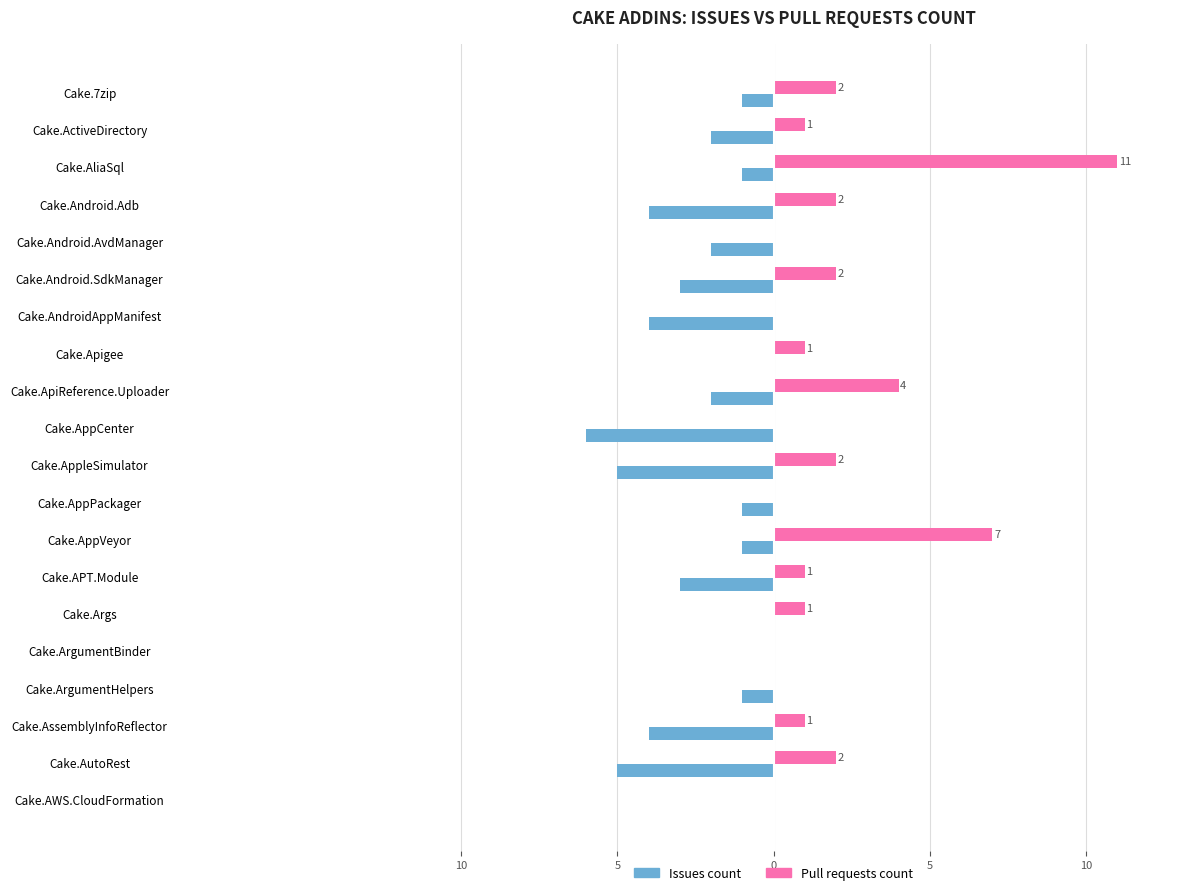

How many bars are there in total?

40